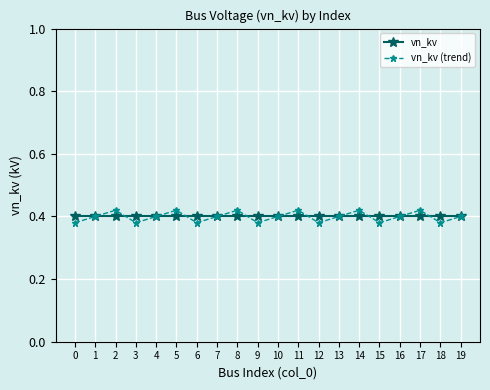

What is the sum of all vn_kv values?

8.0